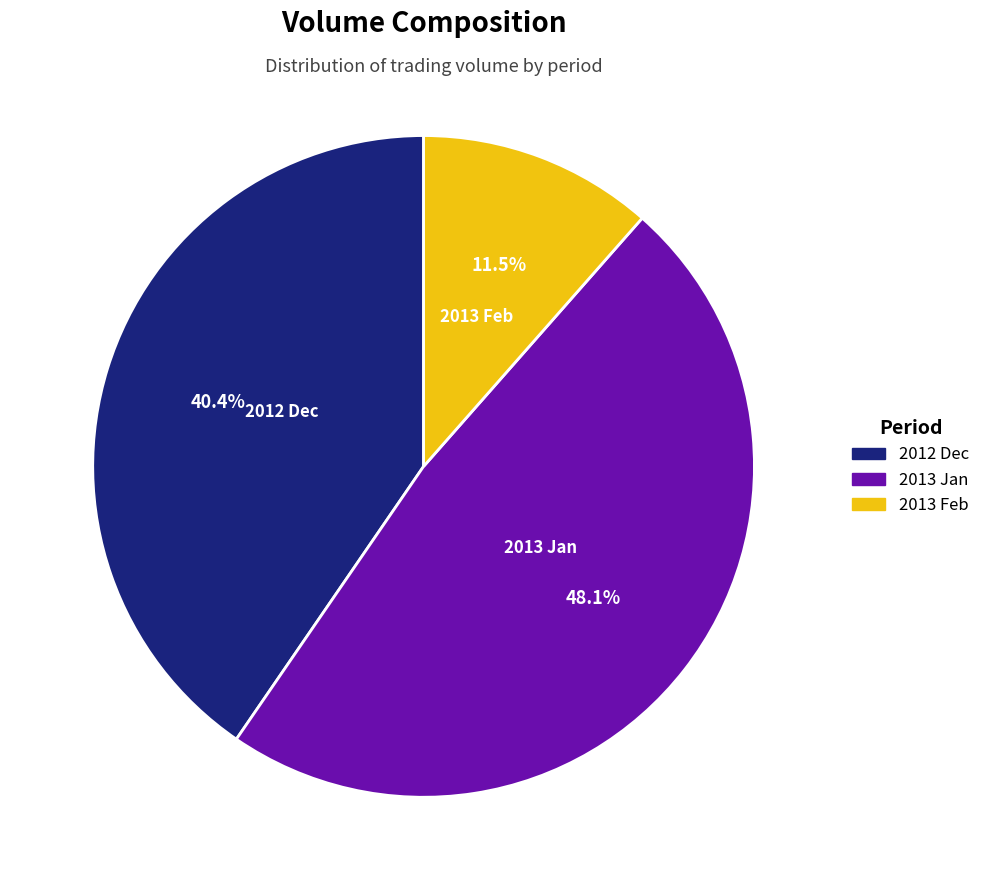

How many slices are in this pie chart?

3